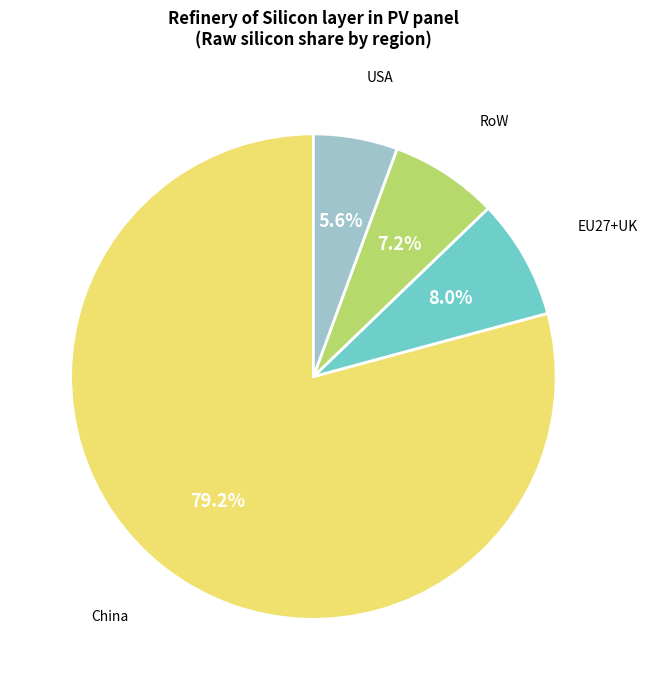

Does any single category account for the majority?

Yes